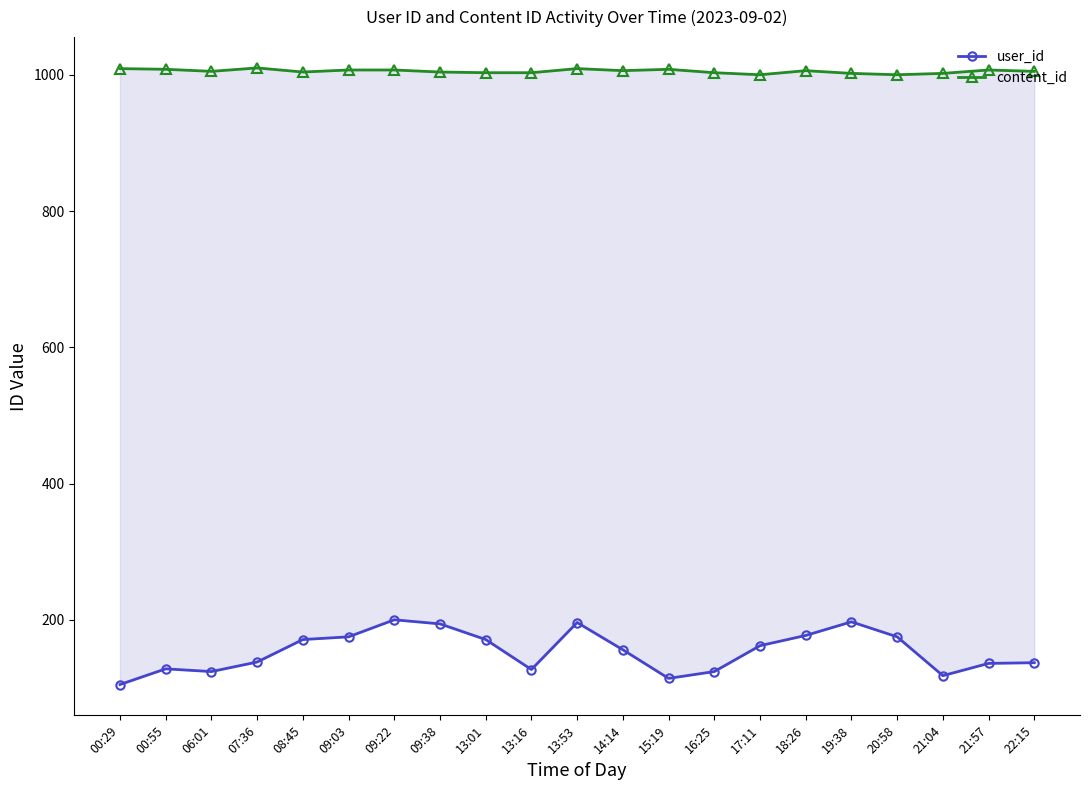

Which category has the lowest value in the user_id series?

00:29